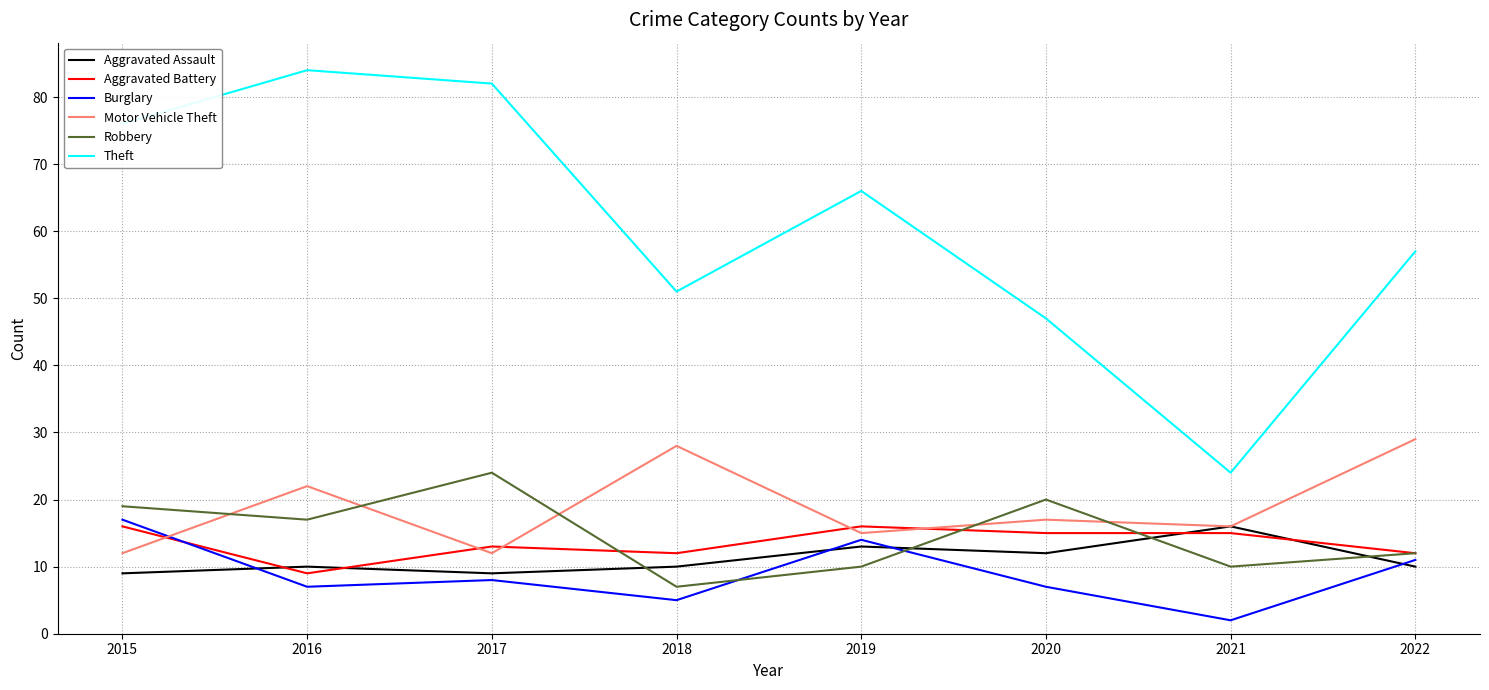

Is it true that Aggravated Assault equals 13 at 2017?

False